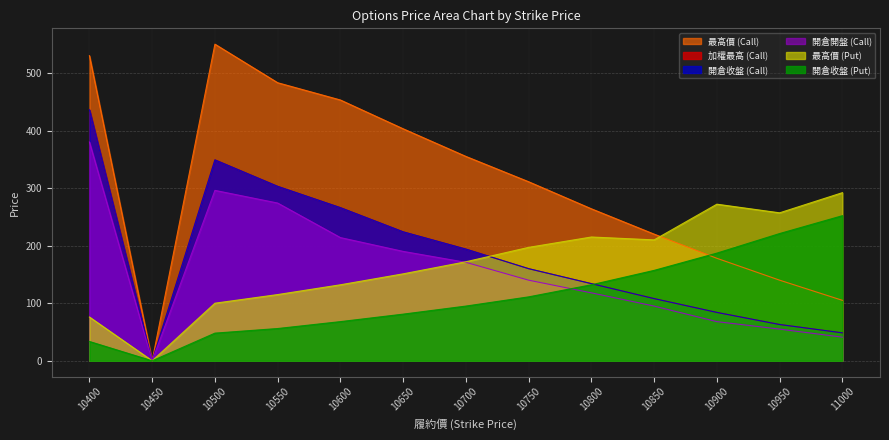

Read the 加權最高 (Call) value at 10400.

436.0